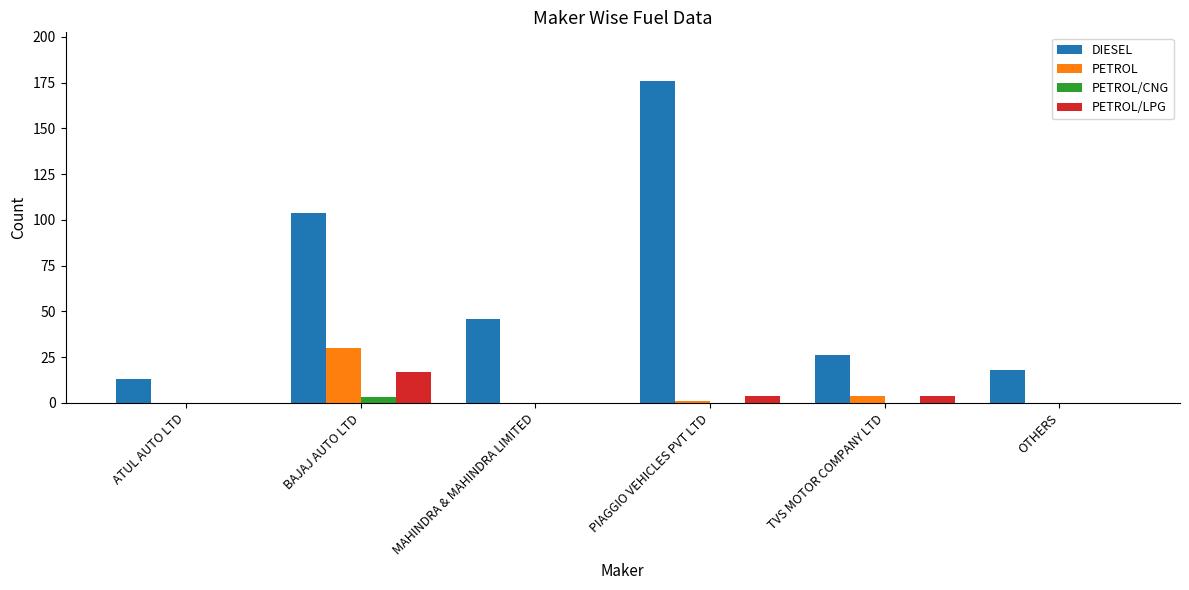

What is the total value across all series at ATUL AUTO LTD?

13